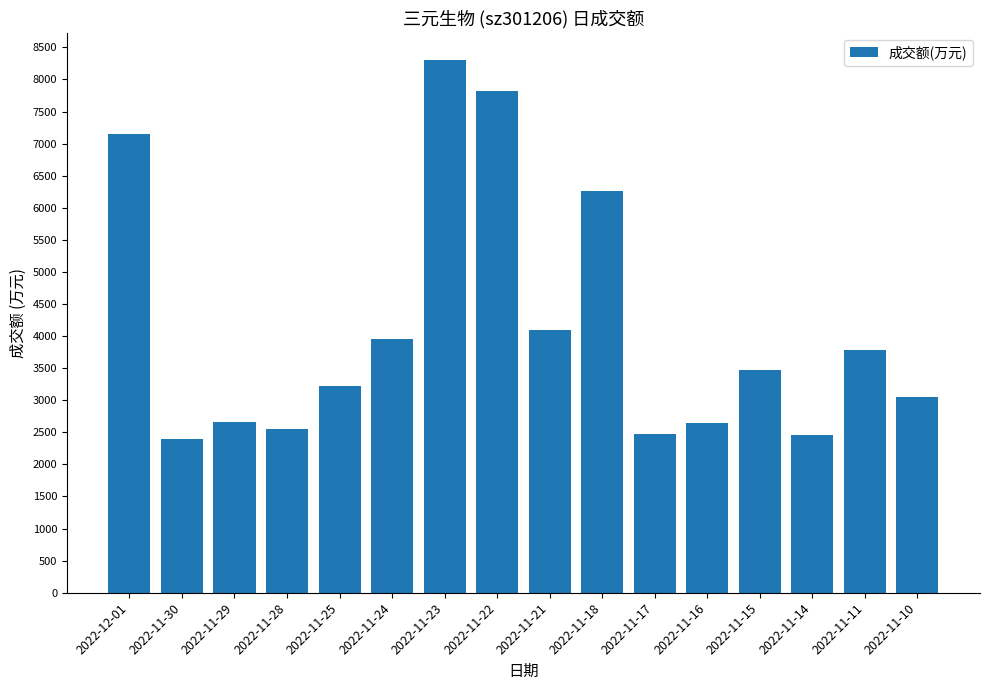

What is the label of the 15th bar from the left?

2022-11-11